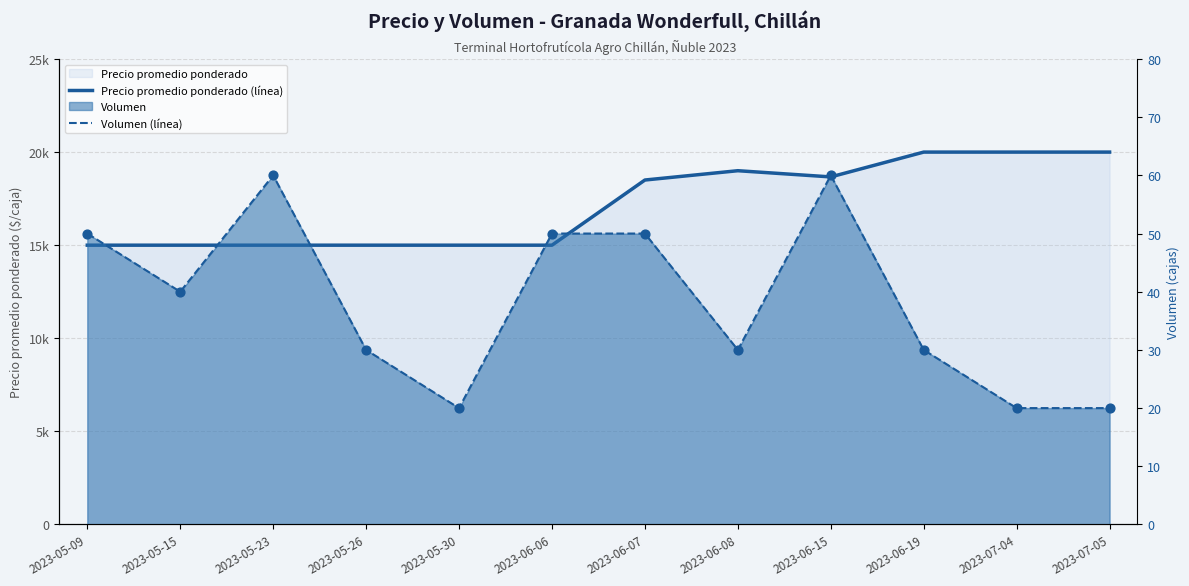

Which series contains the highest Y value?

Precio promedio ponderado (línea)